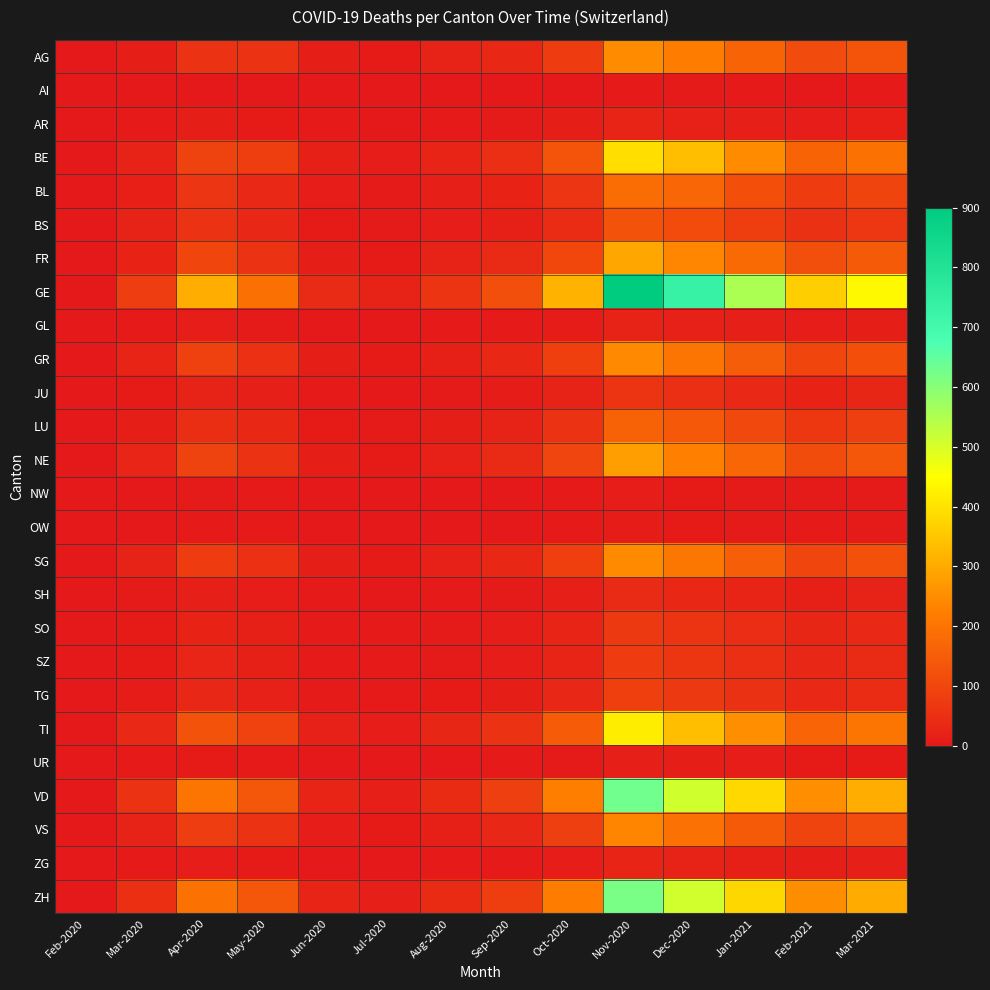

Which has a higher value, Mar-2021 or Nov-2020?

Nov-2020